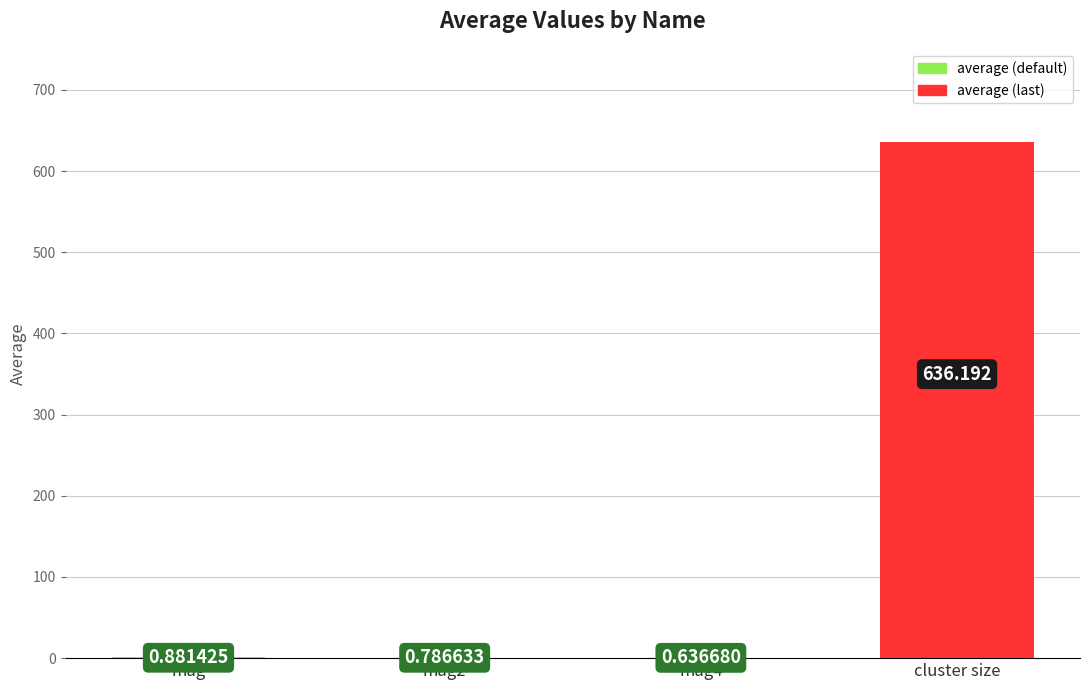

Between mag and mag4, which is larger?

mag